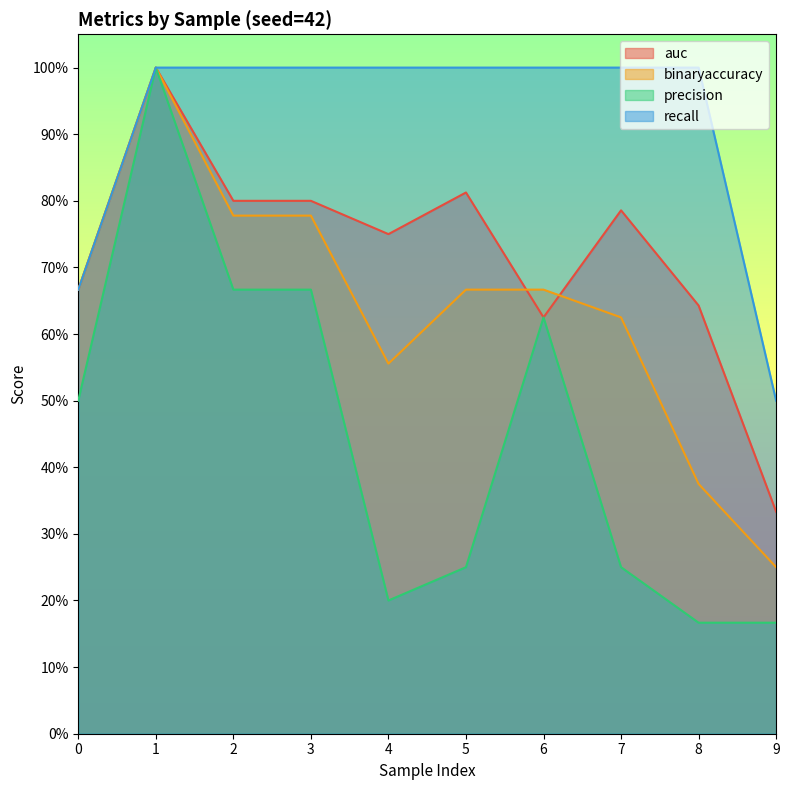

Does the chart display data point markers on the line(s)?

No